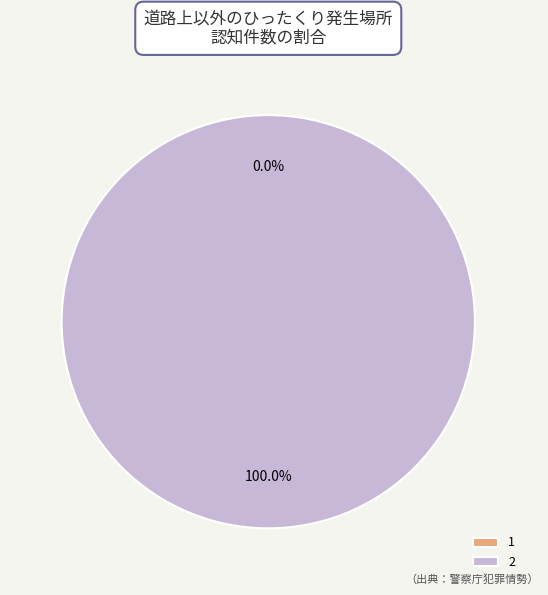

Rank the categories by value from highest to lowest.

2, 1